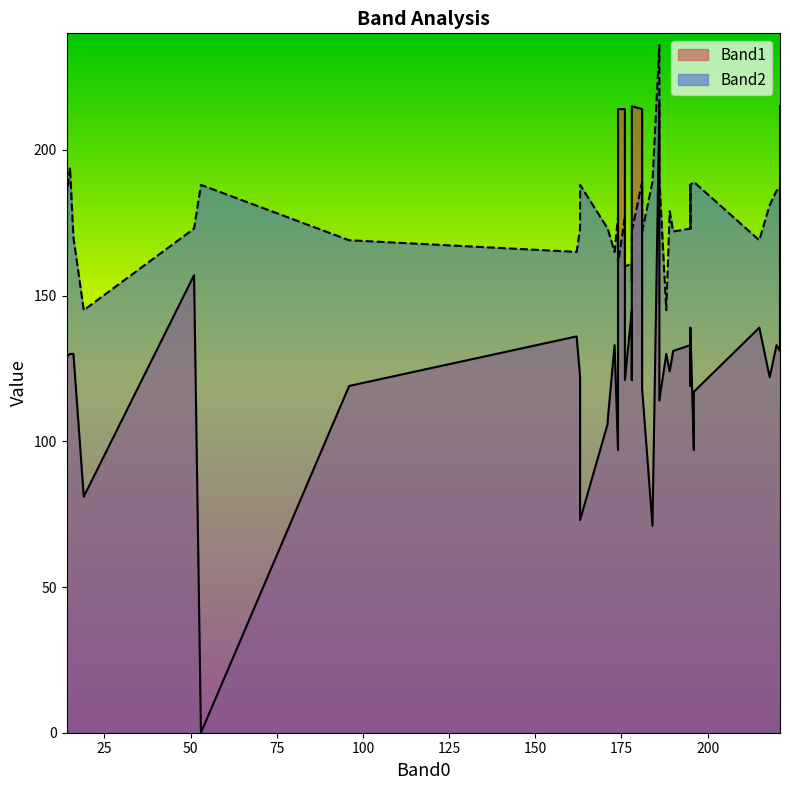

In Band2, how many points are higher than both neighbors (excluding endpoints)?

14